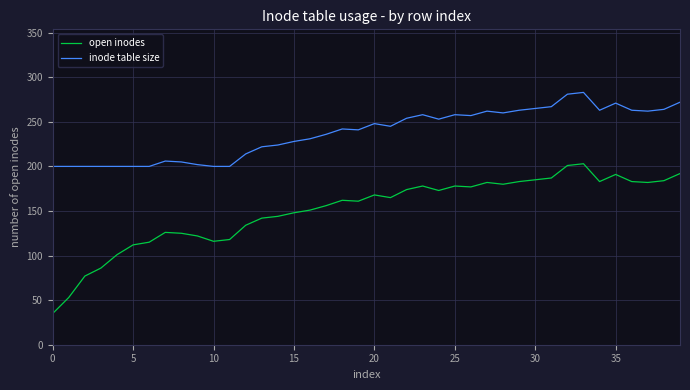

What is the difference between the maximum and minimum values in the open inodes series?

168